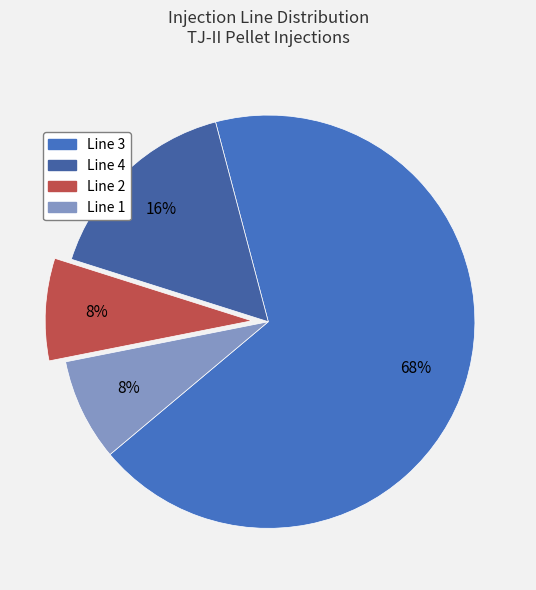

Count the number of slices in the pie.

4